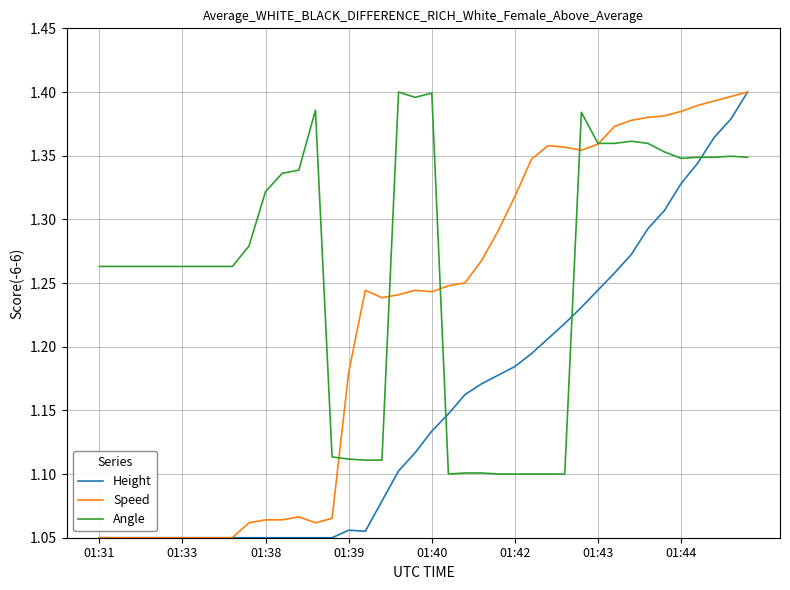

Which series has the largest total across all categories?

Angle